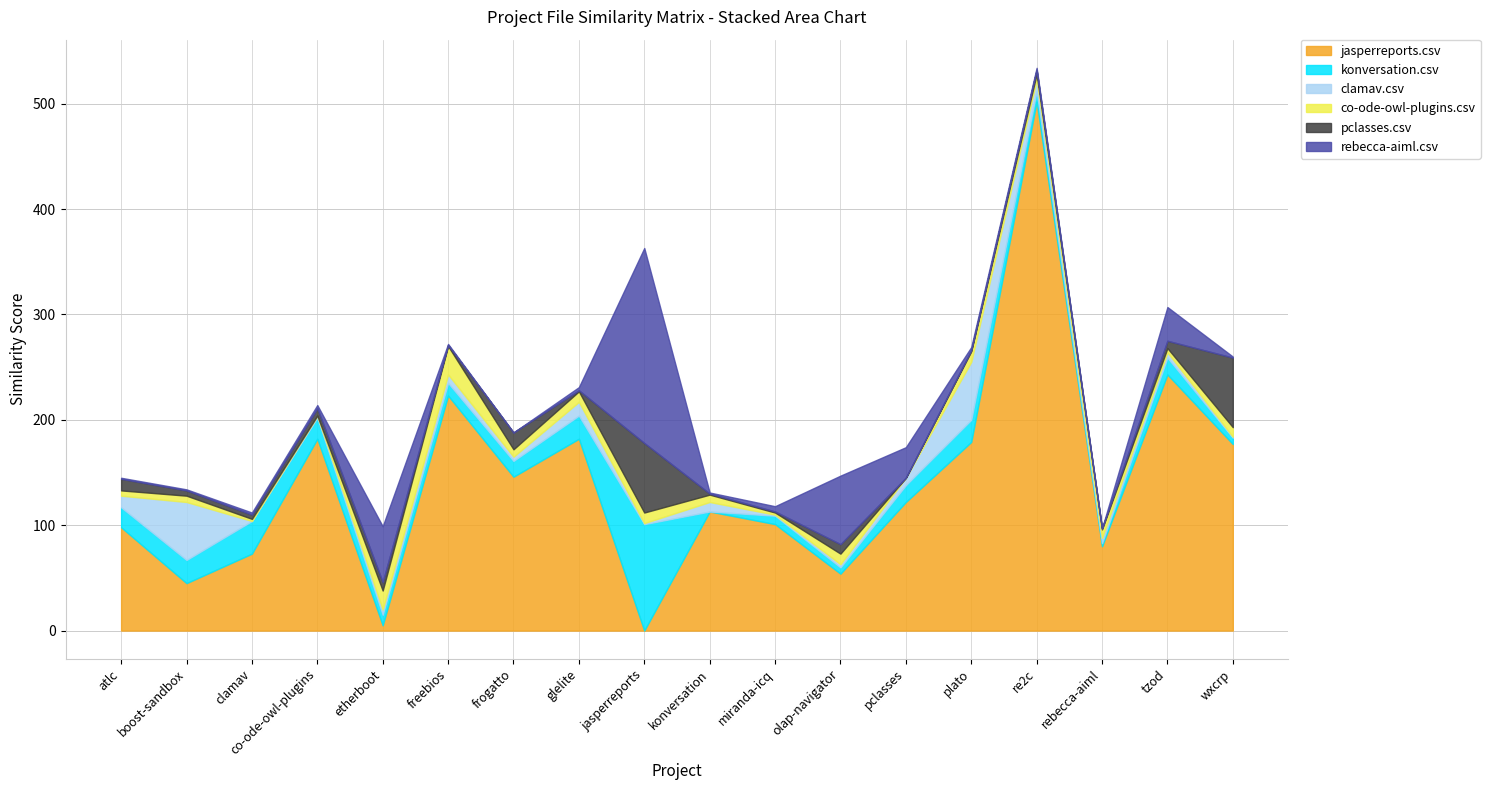

Reading left to right, what are all the values shown in this chart?

jasperreports.csv: atlc.csv=98	boost-sandbox.csv=45	clamav.csv=73	co-ode-owl-plugins.csv=182	etherboot.csv=5	freebios.csv=223	frogatto.csv=146	glelite.csv=182	jasperreports.csv=0	konversation.csv=113	miranda-icq.csv=101	olap-navigator.csv=54	pclasses.csv=122	plato.csv=179	re2c.csv=502	rebecca-aiml.csv=80	tzod.csv=243	wxcrp.csv=177
konversation.csv: atlc.csv=19	boost-sandbox.csv=22	clamav.csv=31	co-ode-owl-plugins.csv=20	etherboot.csv=10	freebios.csv=12	frogatto.csv=15	glelite.csv=22	jasperreports.csv=101	konversation.csv=0	miranda-icq.csv=8	olap-navigator.csv=6	pclasses.csv=16	plato.csv=21	re2c.csv=10	rebecca-aiml.csv=3	tzod.csv=16	wxcrp.csv=6
clamav.csv: atlc.csv=11	boost-sandbox.csv=55	clamav.csv=0	co-ode-owl-plugins.csv=2	etherboot.csv=5	freebios.csv=8	frogatto.csv=4	glelite.csv=13	jasperreports.csv=1	konversation.csv=9	miranda-icq.csv=1	olap-navigator.csv=3	pclasses.csv=7	plato.csv=55	re2c.csv=11	rebecca-aiml.csv=5	tzod.csv=5	wxcrp.csv=1
co-ode-owl-plugins.csv: atlc.csv=5	boost-sandbox.csv=6	clamav.csv=2	co-ode-owl-plugins.csv=0	etherboot.csv=18	freebios.csv=27	frogatto.csv=7	glelite.csv=10	jasperreports.csv=10	konversation.csv=7	miranda-icq.csv=2	olap-navigator.csv=10	pclasses.csv=0	plato.csv=10	re2c.csv=5	rebecca-aiml.csv=8	tzod.csv=4	wxcrp.csv=9
pclasses.csv: atlc.csv=11	boost-sandbox.csv=5	clamav.csv=4	co-ode-owl-plugins.csv=7	etherboot.csv=8	freebios.csv=1	frogatto.csv=16	glelite.csv=1	jasperreports.csv=66	konversation.csv=1	miranda-icq.csv=1	olap-navigator.csv=9	pclasses.csv=0	plato.csv=1	re2c.csv=4	rebecca-aiml.csv=1	tzod.csv=7	wxcrp.csv=66
rebecca-aiml.csv: atlc.csv=1	boost-sandbox.csv=1	clamav.csv=2	co-ode-owl-plugins.csv=3	etherboot.csv=53	freebios.csv=1	frogatto.csv=0	glelite.csv=3	jasperreports.csv=185	konversation.csv=1	miranda-icq.csv=5	olap-navigator.csv=65	pclasses.csv=29	plato.csv=3	re2c.csv=2	rebecca-aiml.csv=0	tzod.csv=32	wxcrp.csv=1